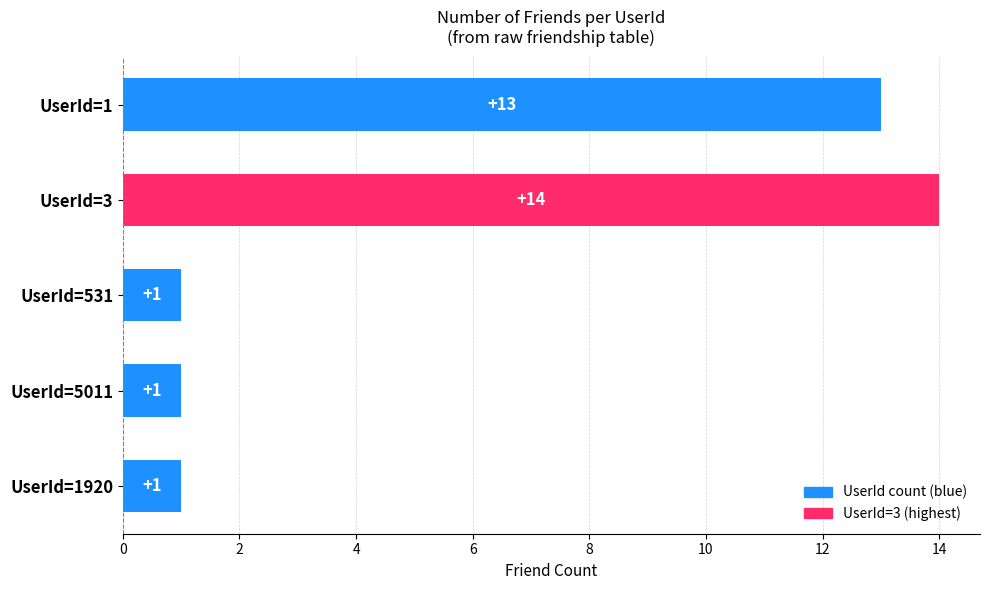

What is the sum of the values at UserId=3 and UserId=5011?

15